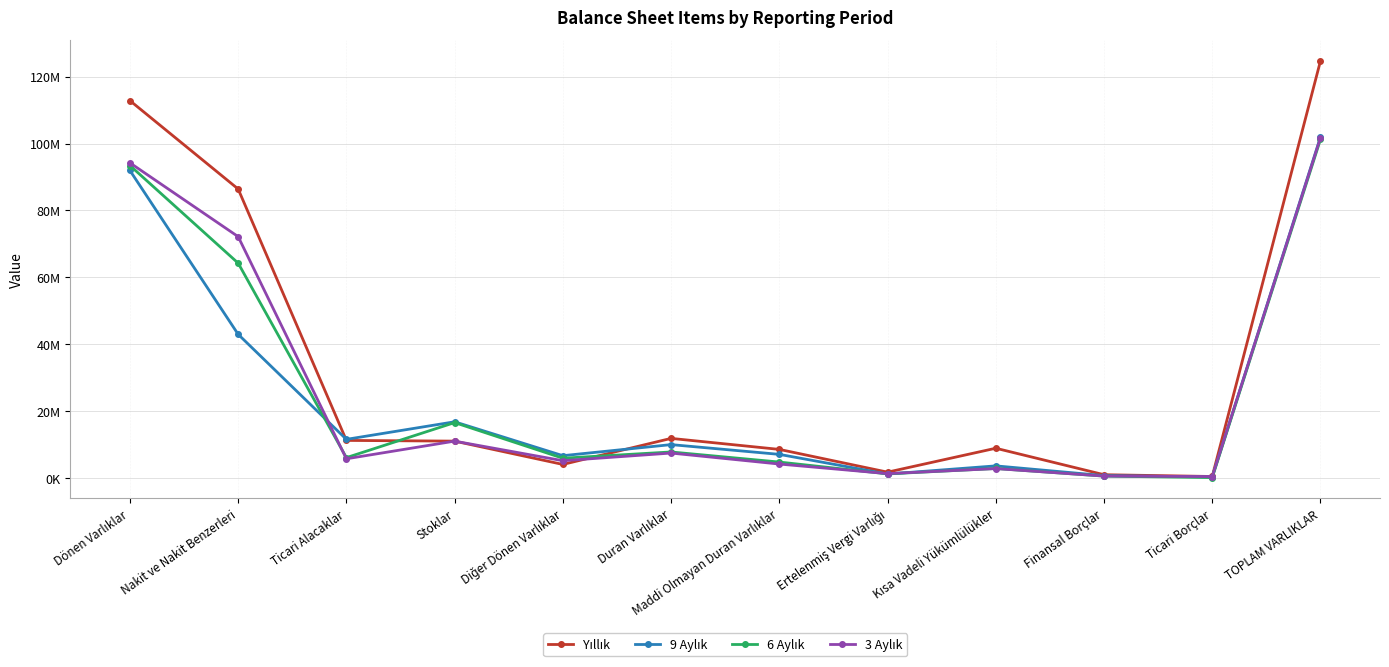

Does the chart have visible grid lines?

Yes